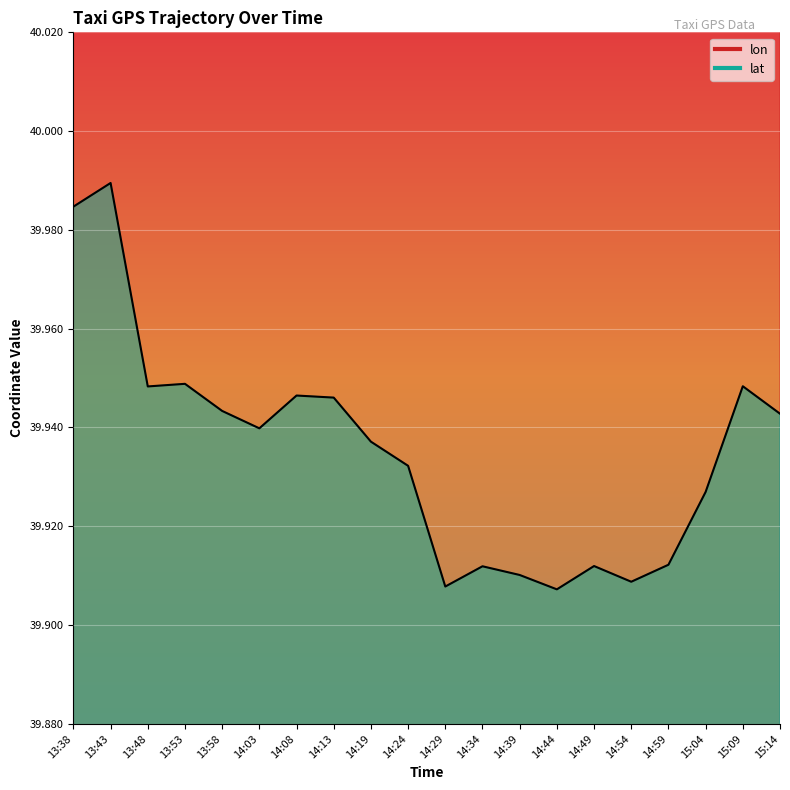

Read the lat value at 13:43.

40.0